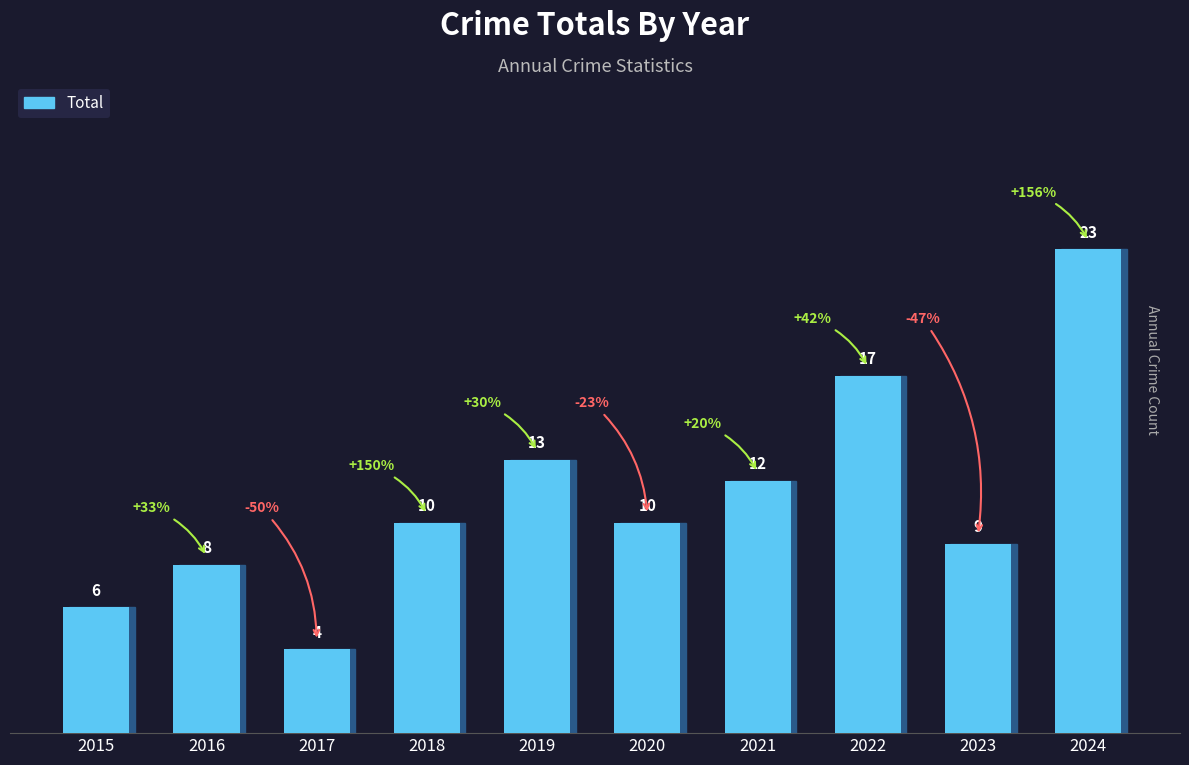

What is the sum of all values?

112